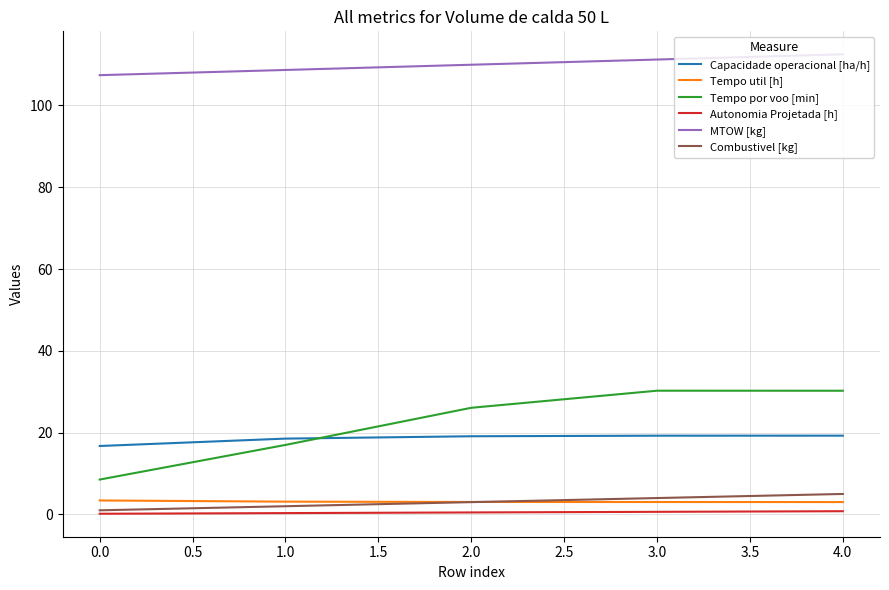

True or false: Capacidade operacional [ha/h] and Combustivel [kg] cross at least once.

False